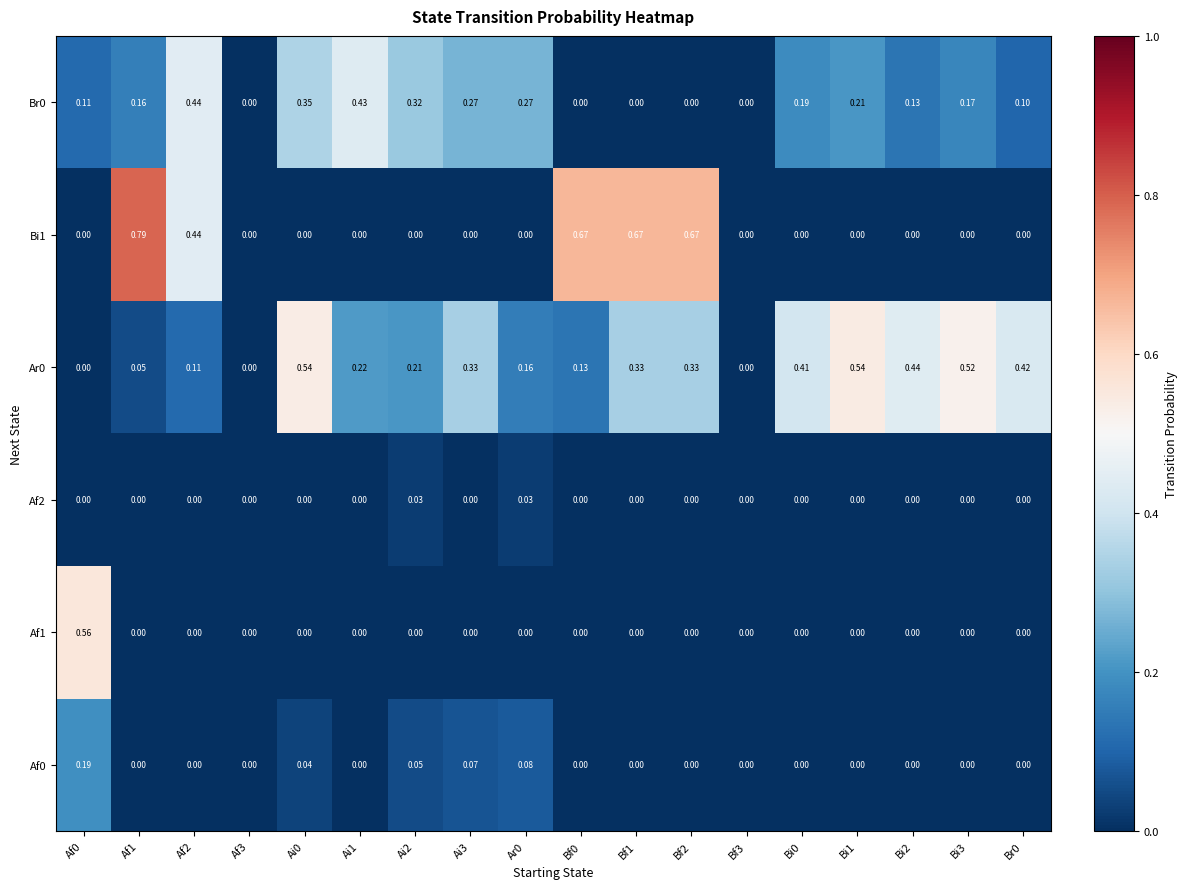

Between Bf0 and Bi0, which is larger?

Bf0